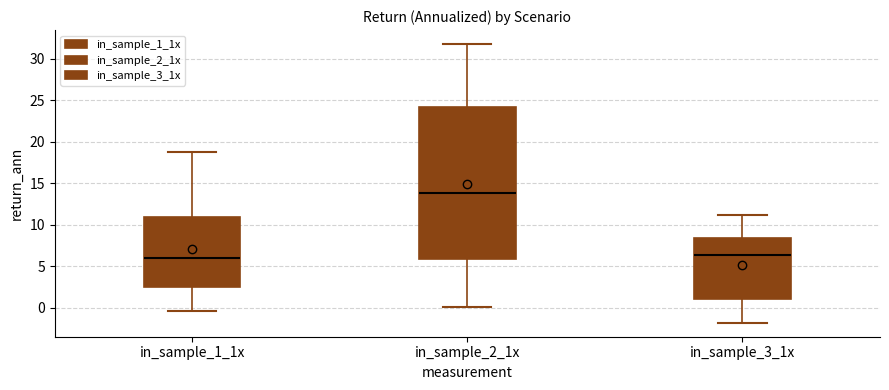

Which box is the tallest, from its lower edge to its upper edge?

in_sample_2_1x